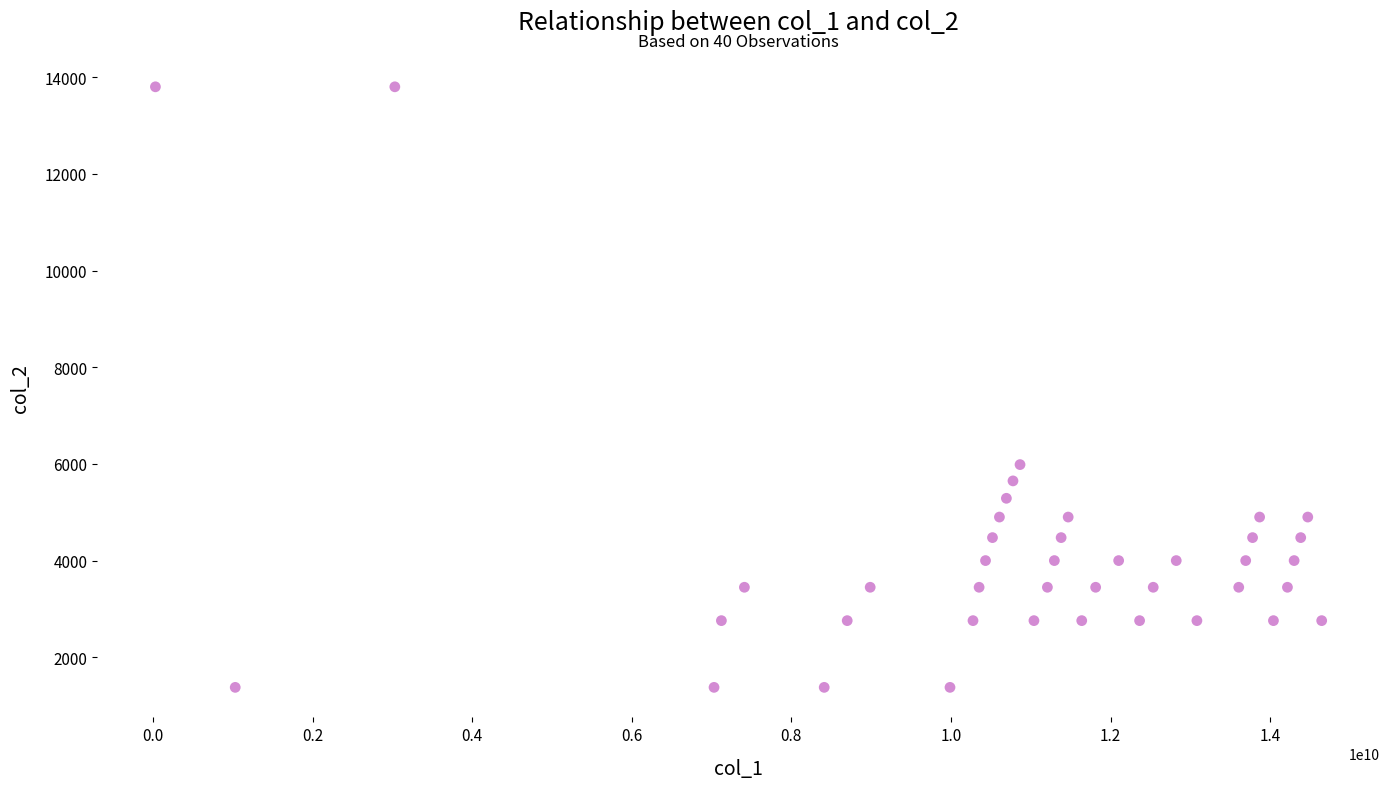

What Y value in the scatter plot is closest to 7590?

5987